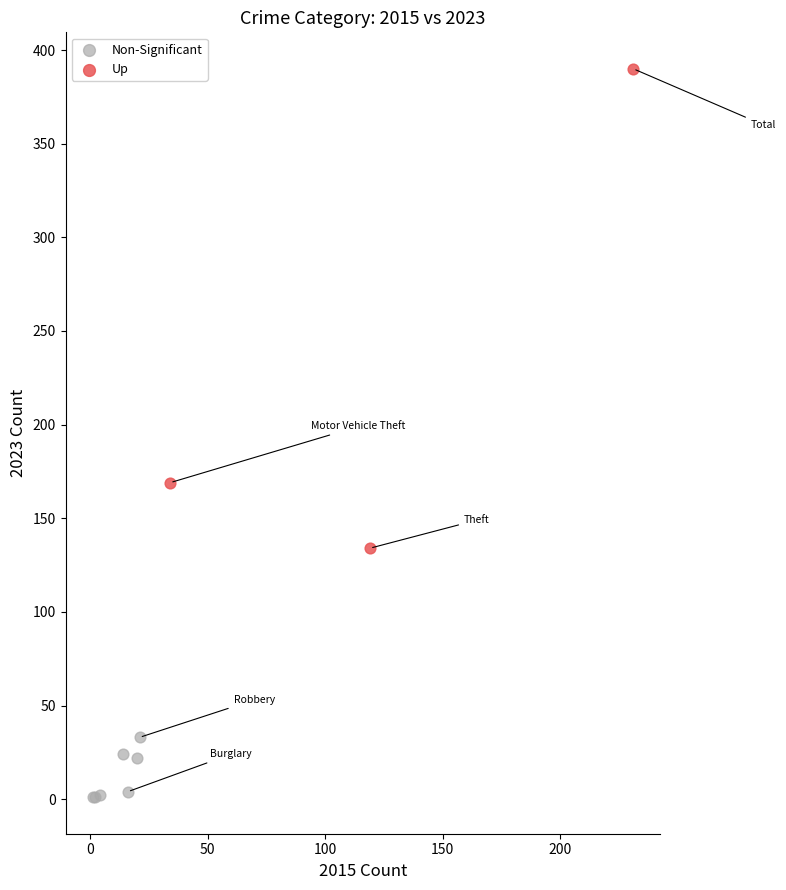

Which series contains the lowest Y value?

Non-Significant